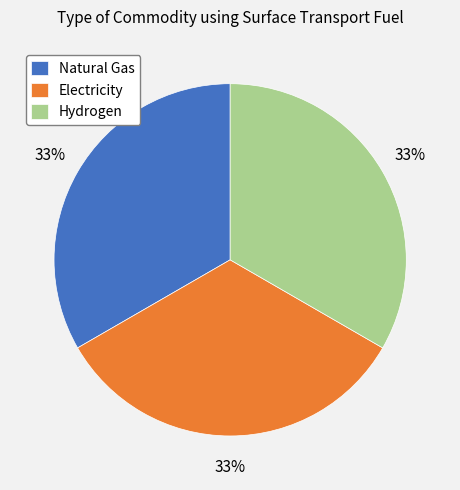

To the nearest percent, what is the average slice percentage?

33%